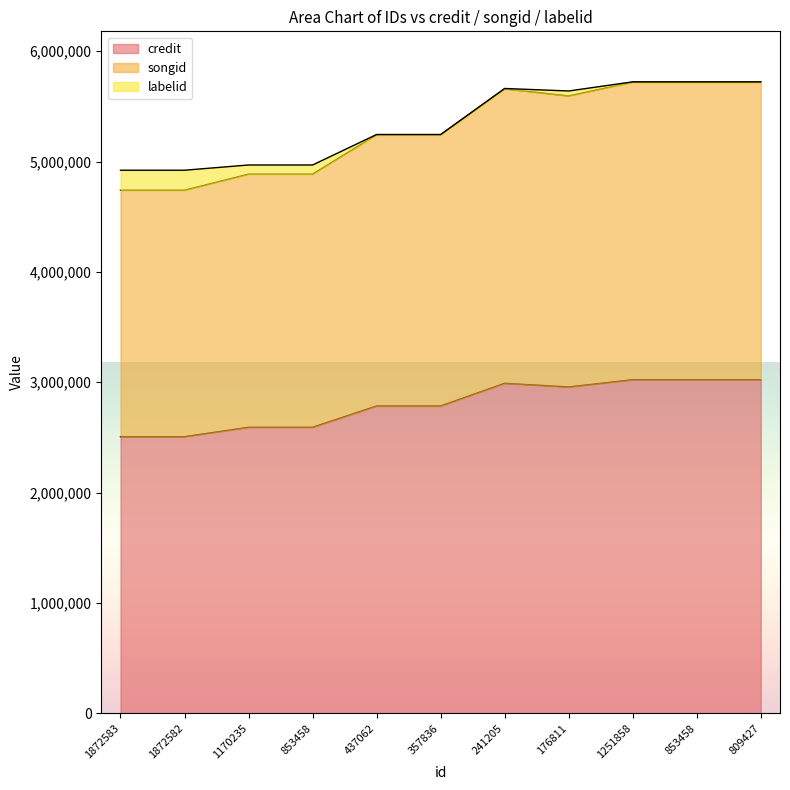

How many interior local valleys does the credit series have?

1